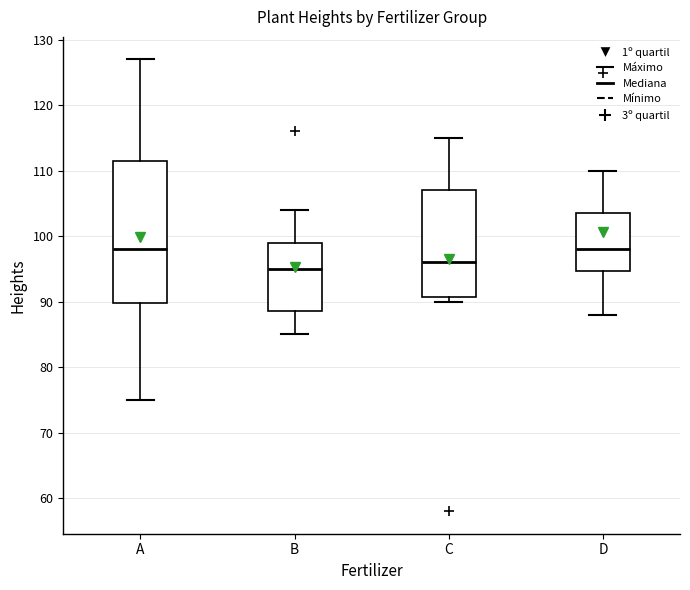

Where is the upper edge of the box for B on the y-axis? The values are not printed on the chart, so give them approximately, as read against the axis.

99